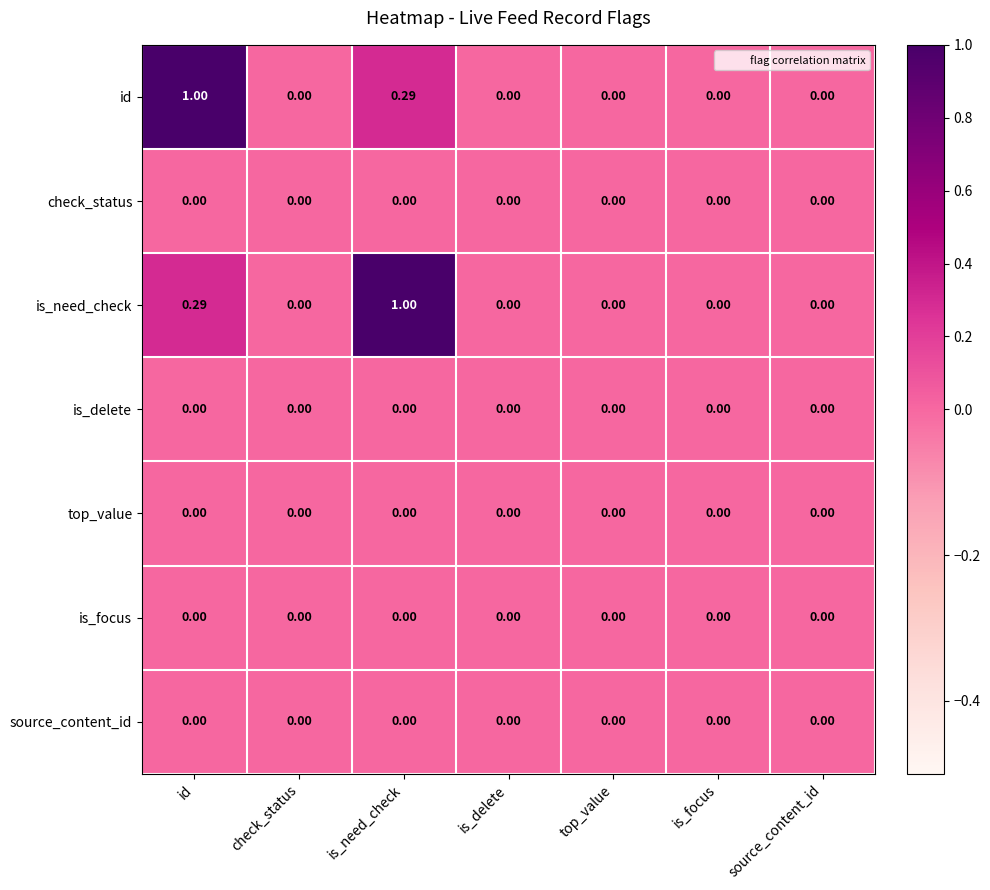

What is the greatest value displayed?

1.0